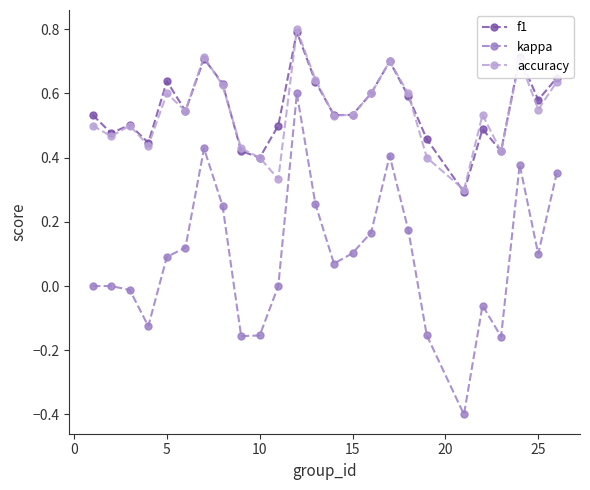

What is the highest value of the accuracy series?

0.8